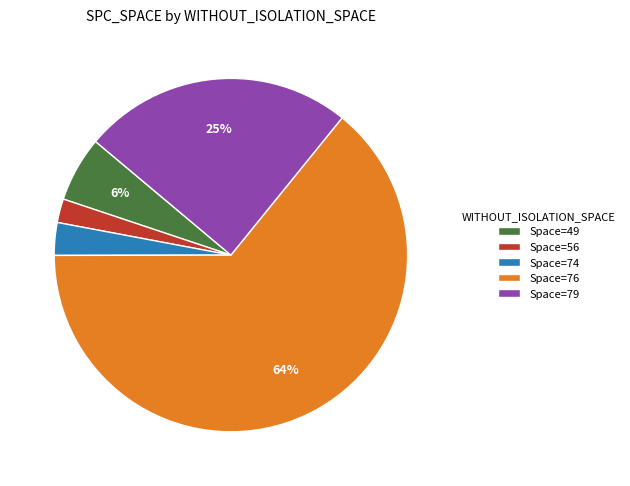

To the nearest percent, what is the average slice percentage?

20%